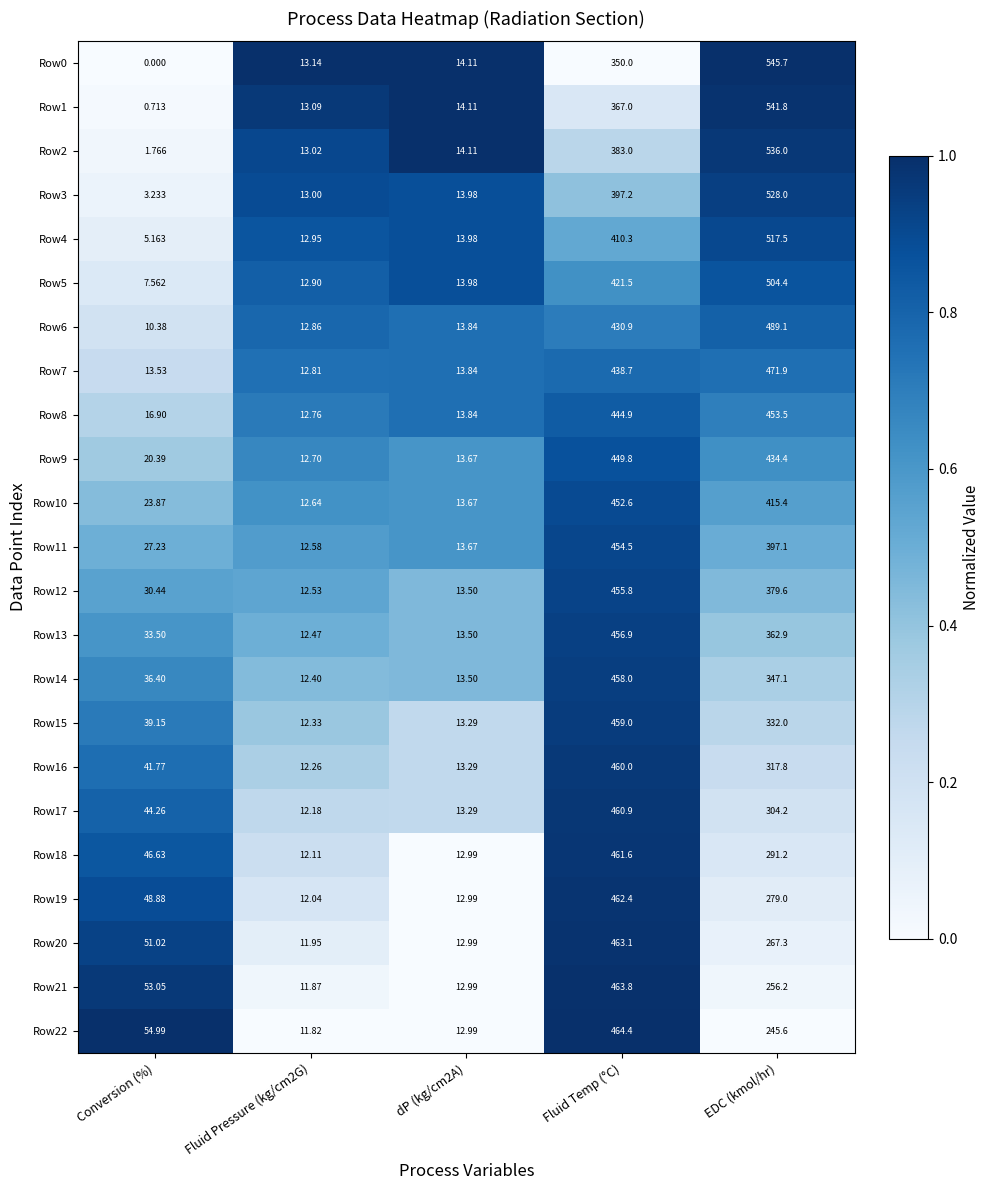

Is the value of Row8 at EDC (kmol/hr) greater than the value of Row13 at EDC (kmol/hr)?

Yes